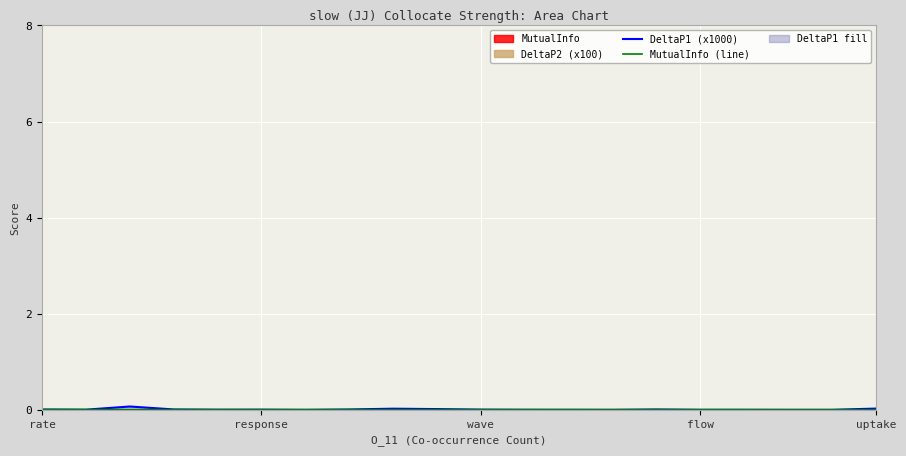

Rank the series at flow from lowest to highest value.

MutualInfo (line), DeltaP1 (x1000)